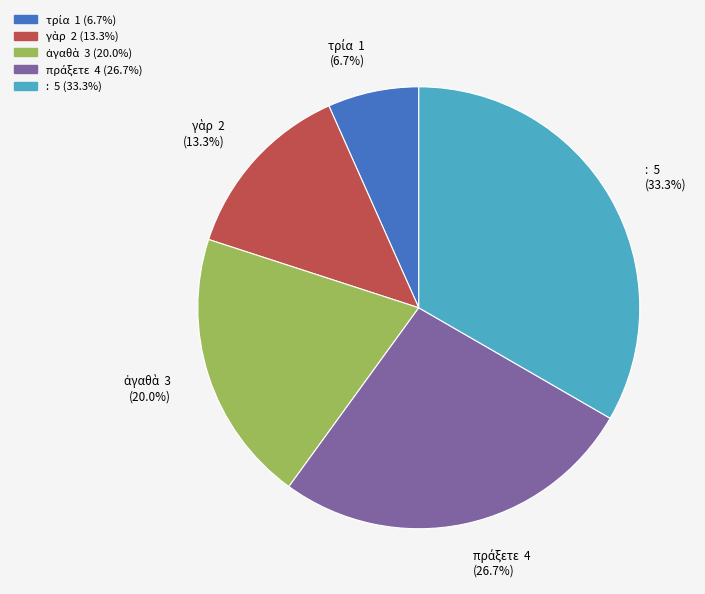

What is the total percentage of ἀγαθὰ and γὰρ?

33.3%